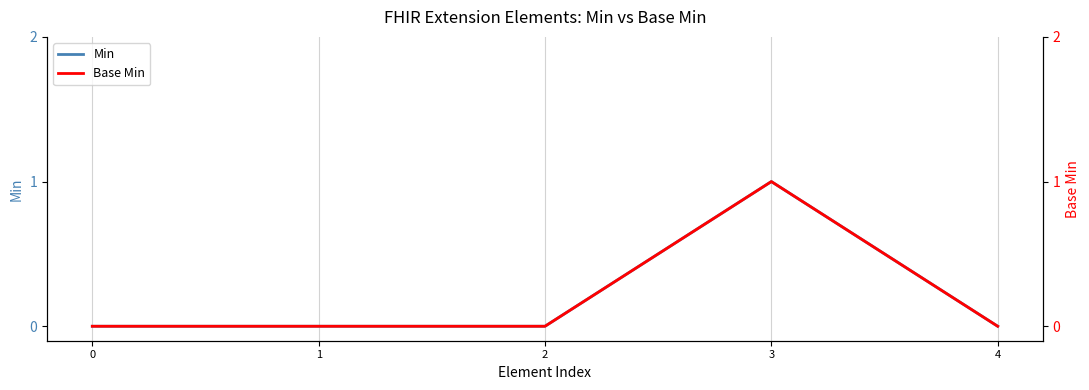

What is the sum of all Base Min values?

1